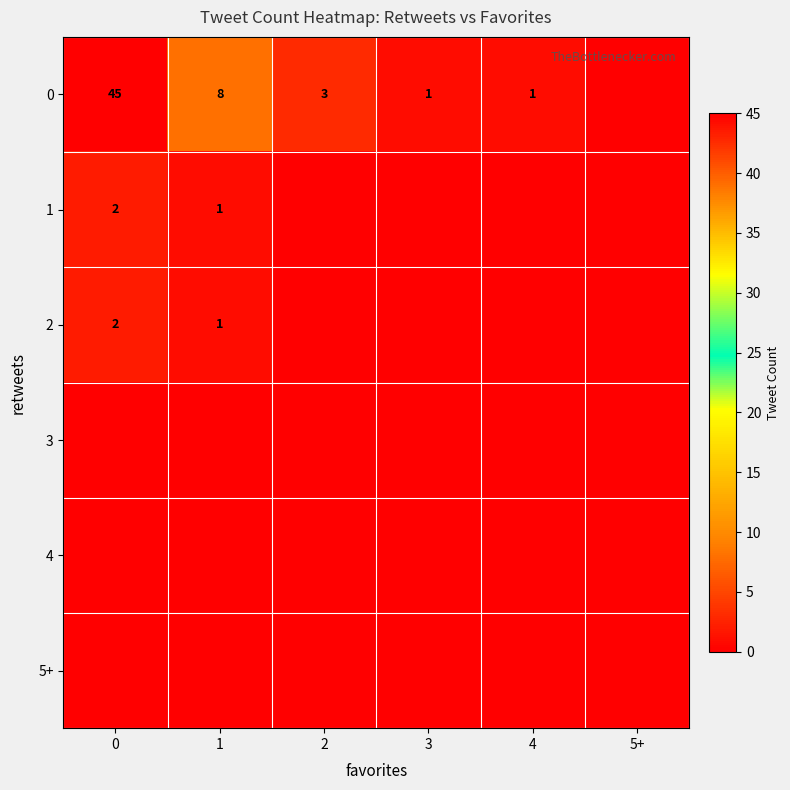

What is the sum of the 0 values at 2 and 3?

4